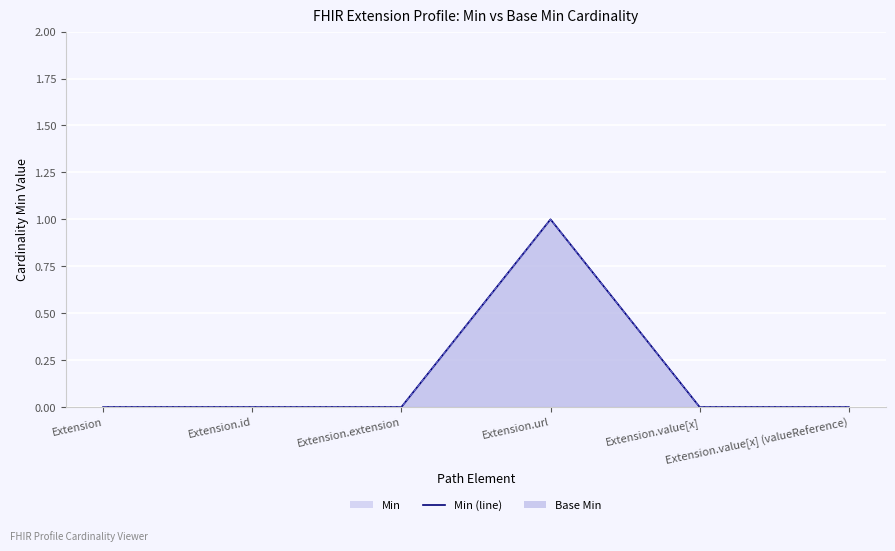

True or false: Base Min (line) has more than 0 interior local peaks.

True